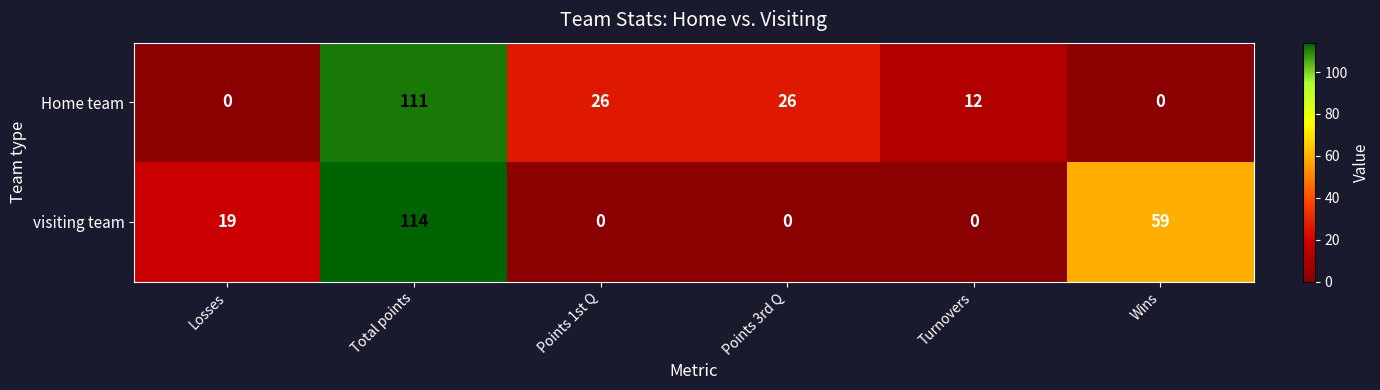

Which series has the widest spread of values?

visiting team